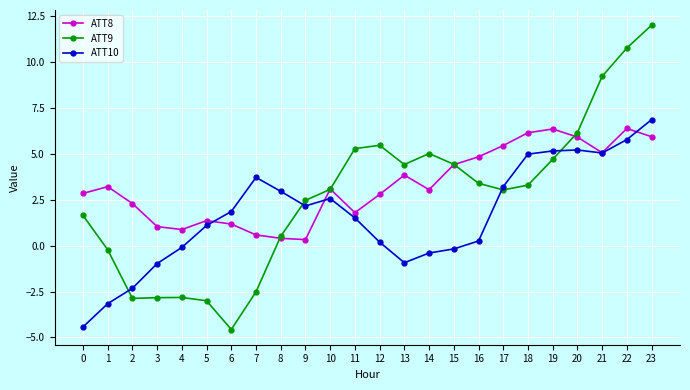

How many values in ATT9 are below zero?

7